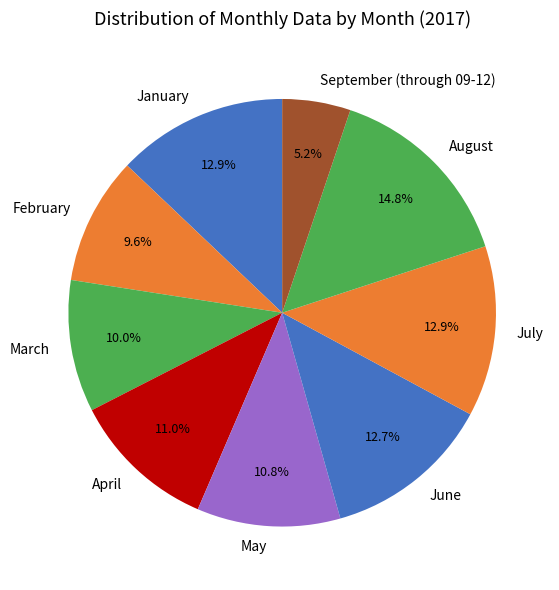

Which category has the smallest portion of the pie?

September (through 09-12)